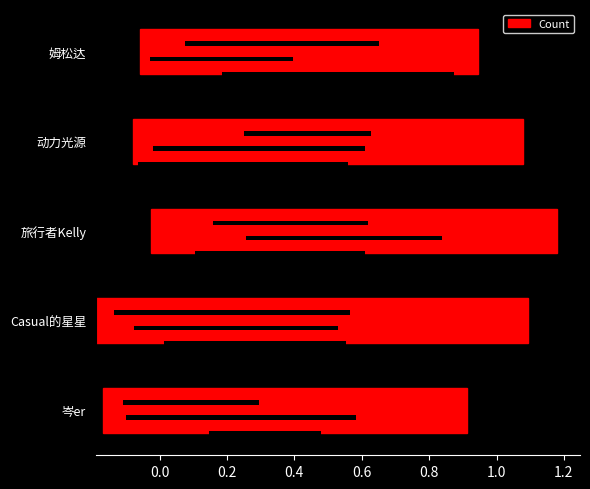

How many data points does each series have?

5